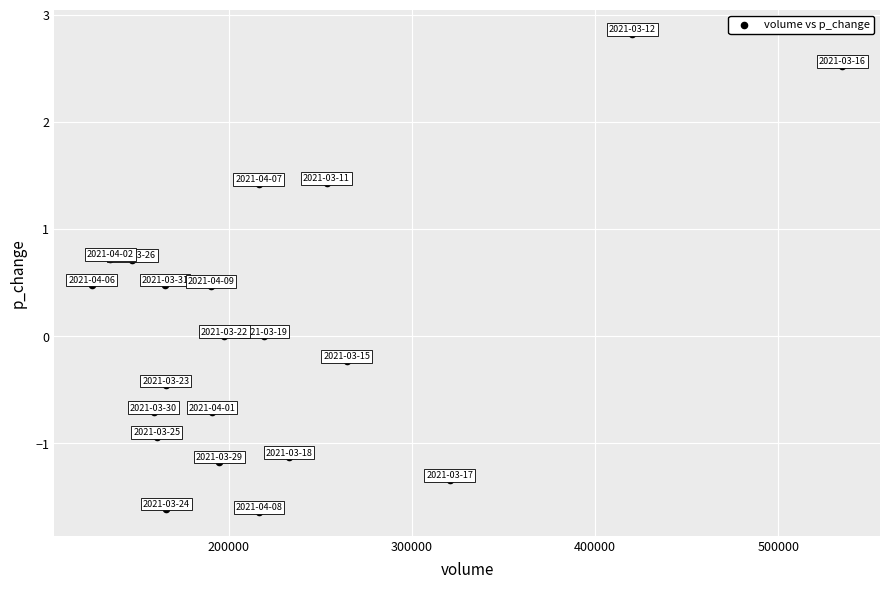

What is the range of X values (max minus min)?

410098.8